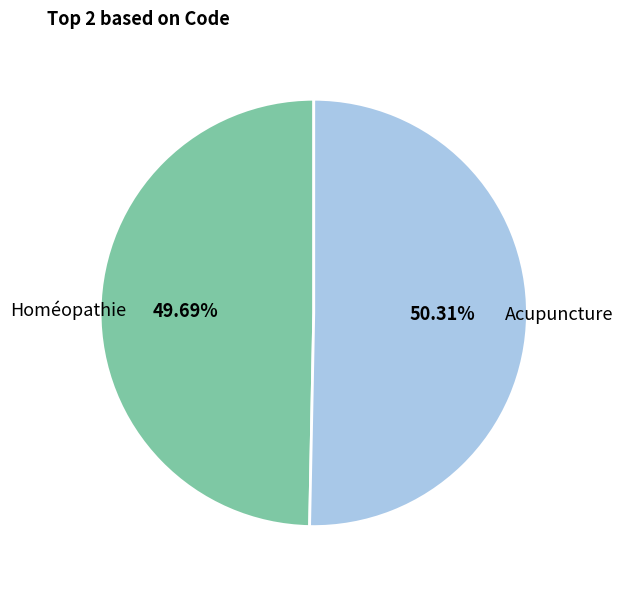

Which slice is the smallest?

Homéopathie